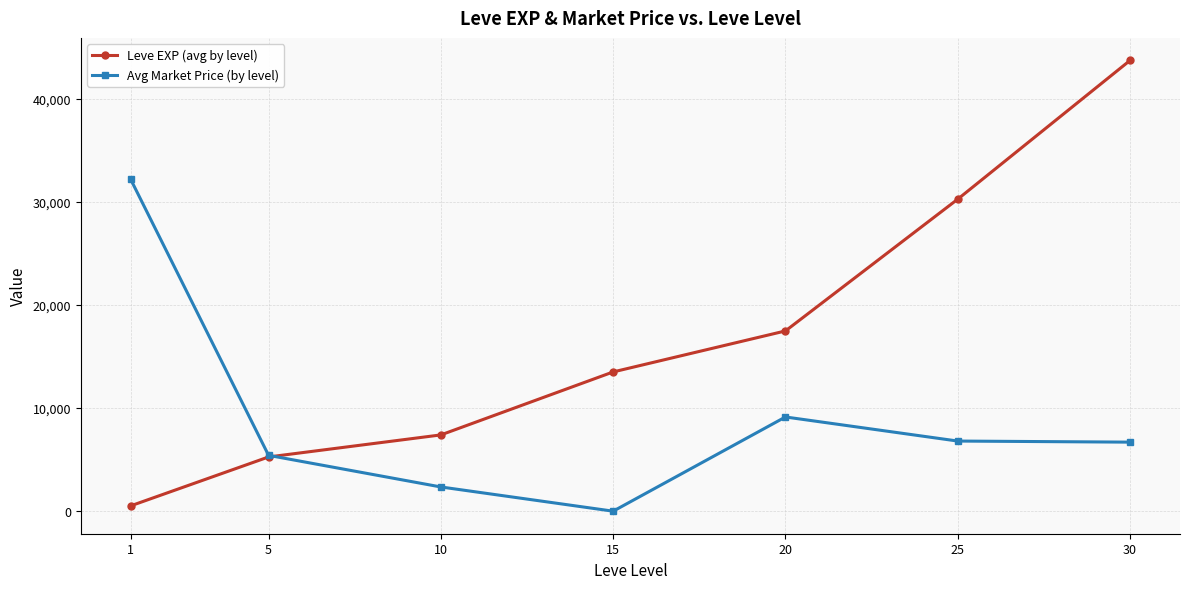

What is the sum of the Avg Market Price (by level) values at 25 and 10?

9153.3